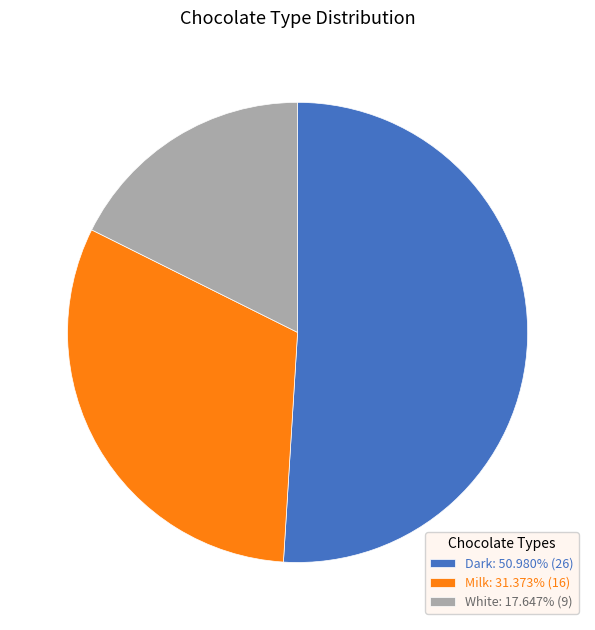

What is the majority slice?

Dark